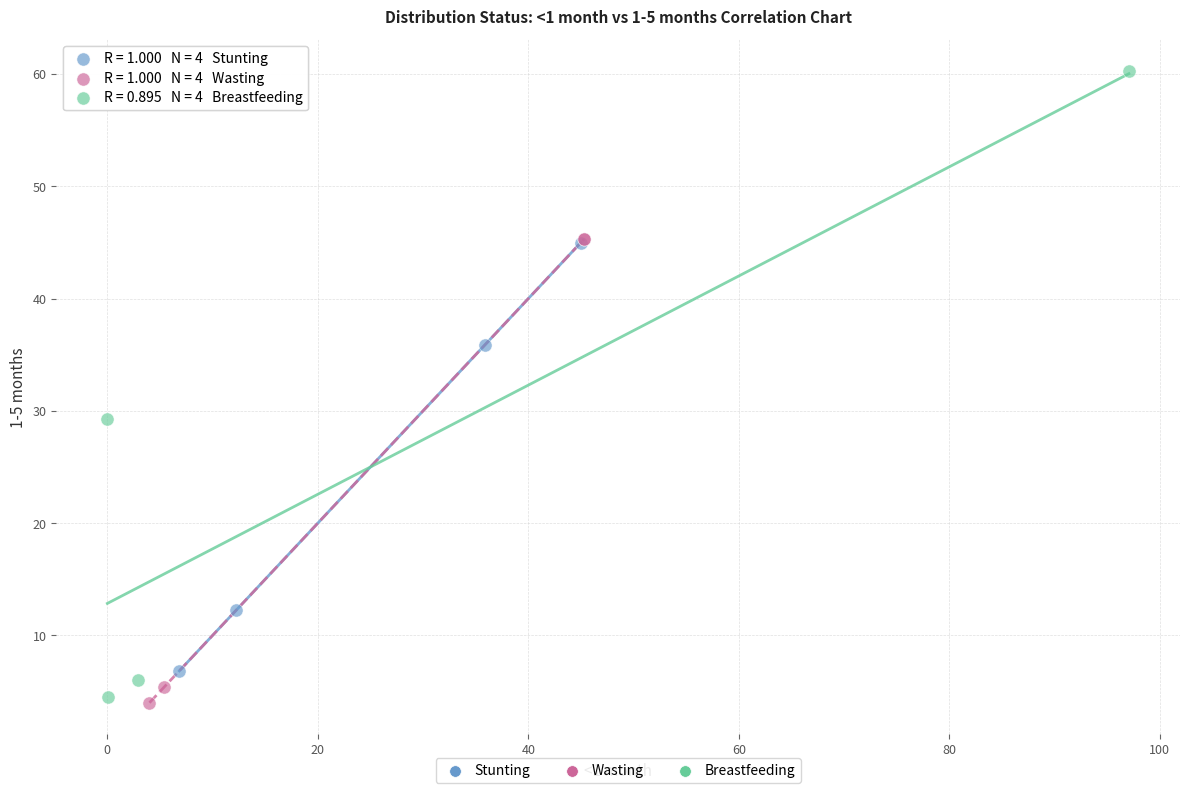

Which series has the widest spread of Y values?

Breastfeeding